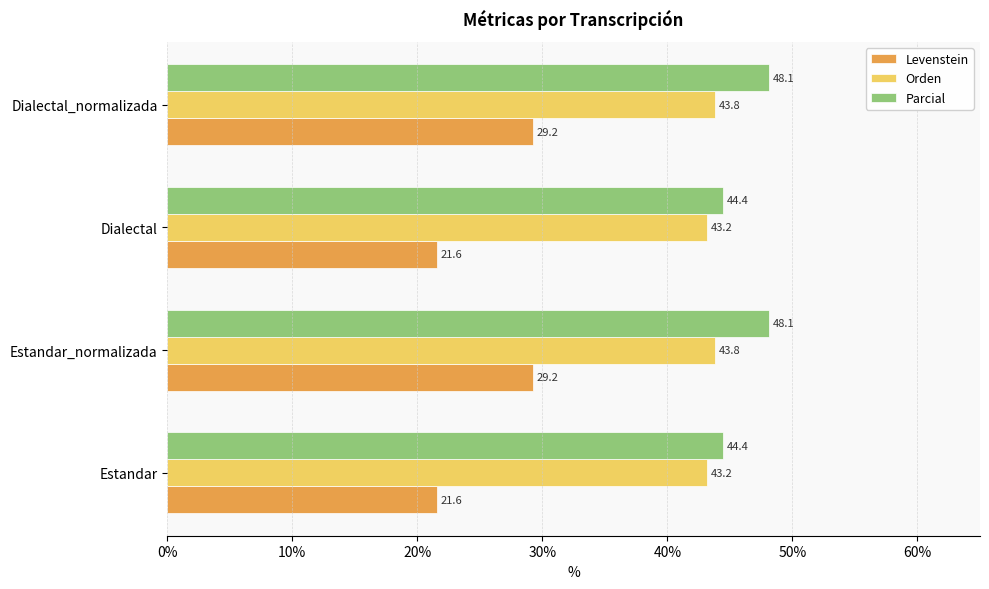

What is the difference between the second highest and minimum values in the Parcial series?

3.7